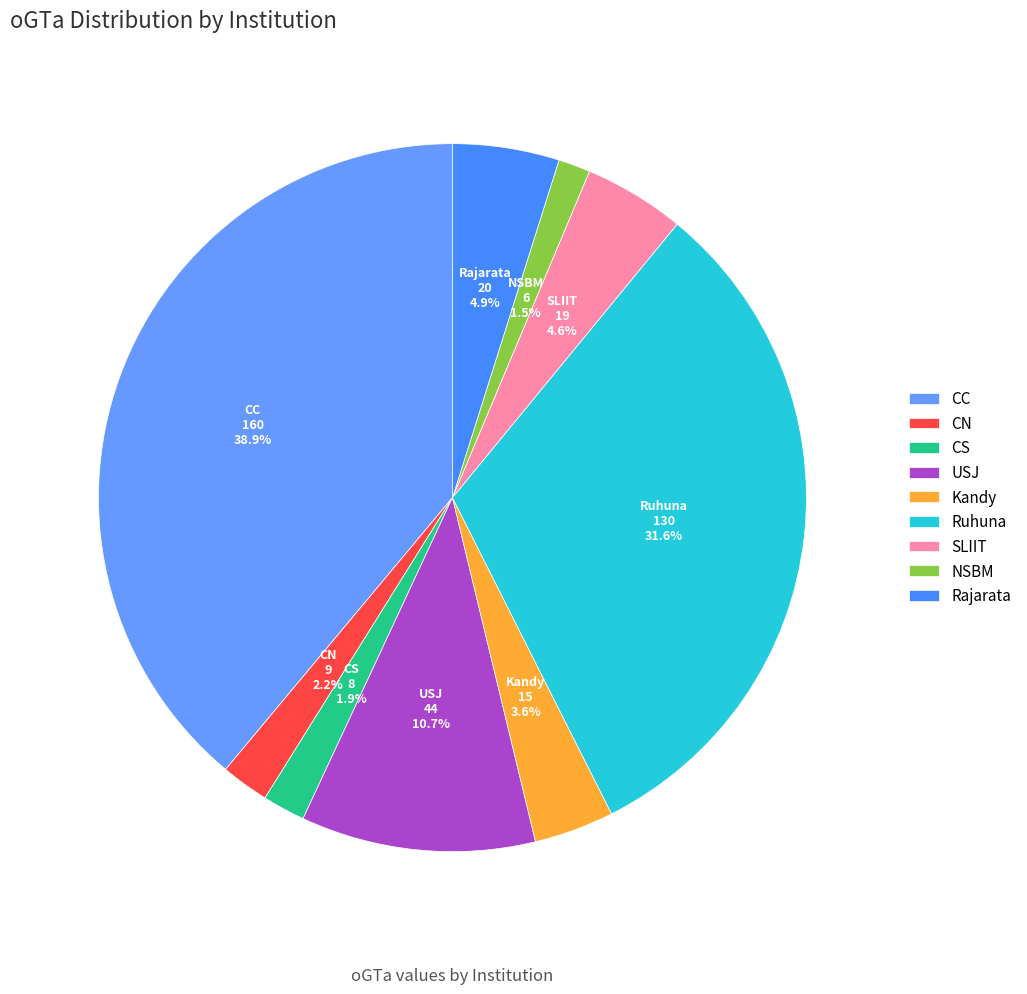

Which slice is the largest?

CC